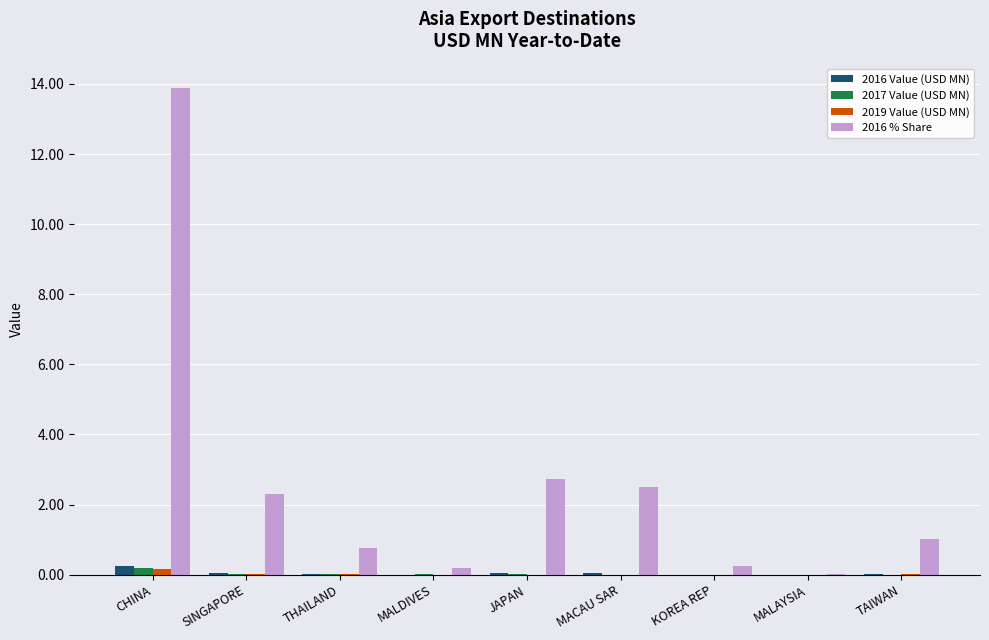

Is it true that 2016 % Share equals 0.0 at MALAYSIA?

True